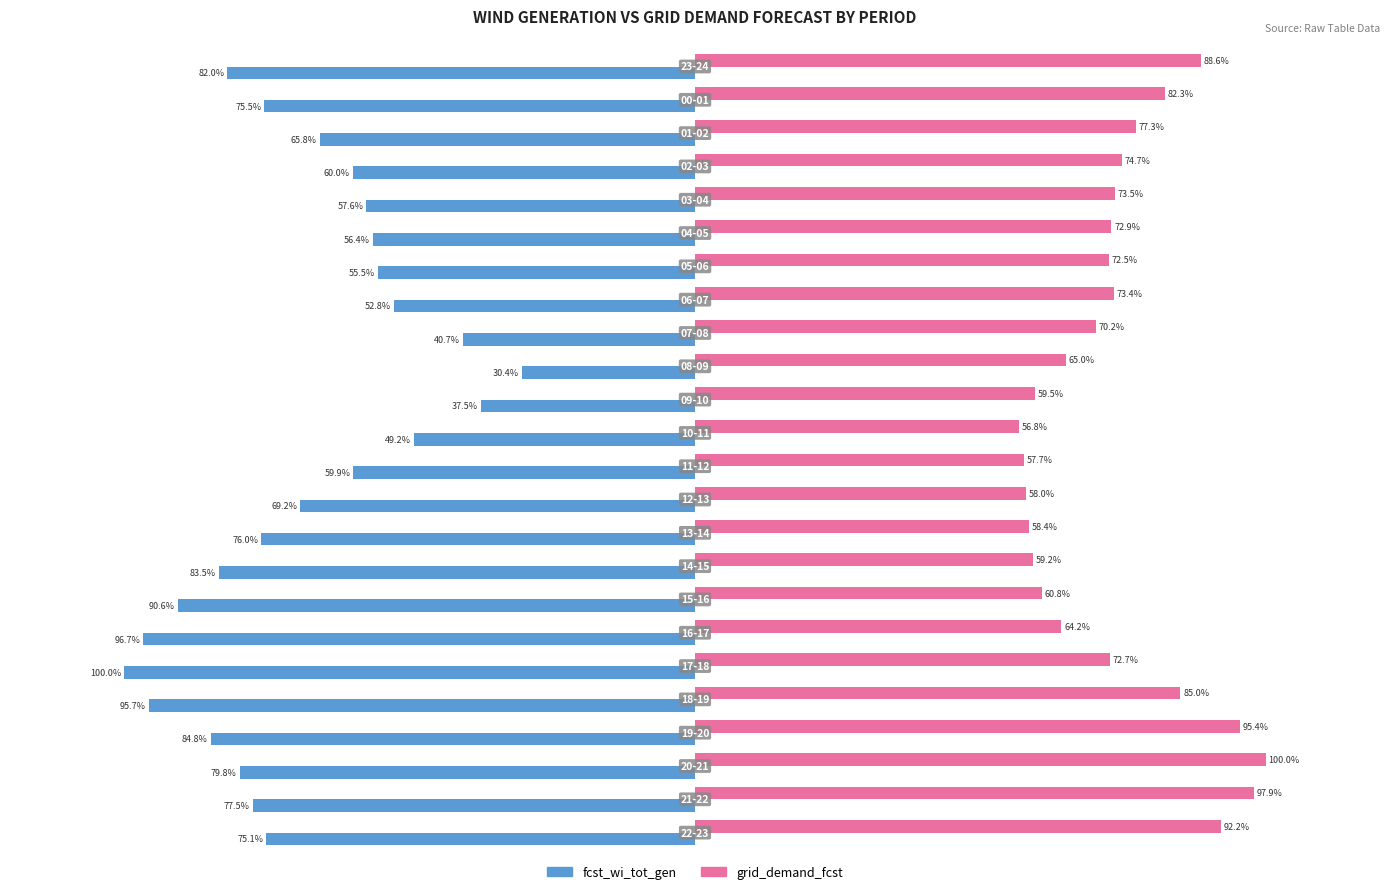

Rank the series by their maximum value, from highest to lowest.

grid_demand_fcst, fcst_wi_tot_gen